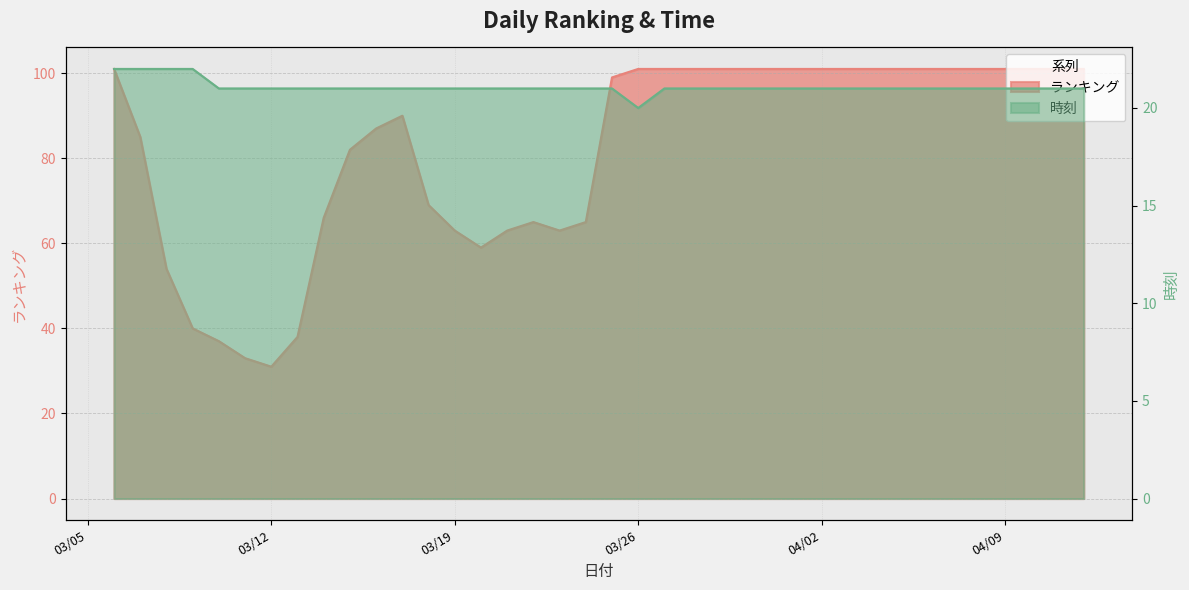

True or false: ランキング and 時刻 intersect in this chart.

False